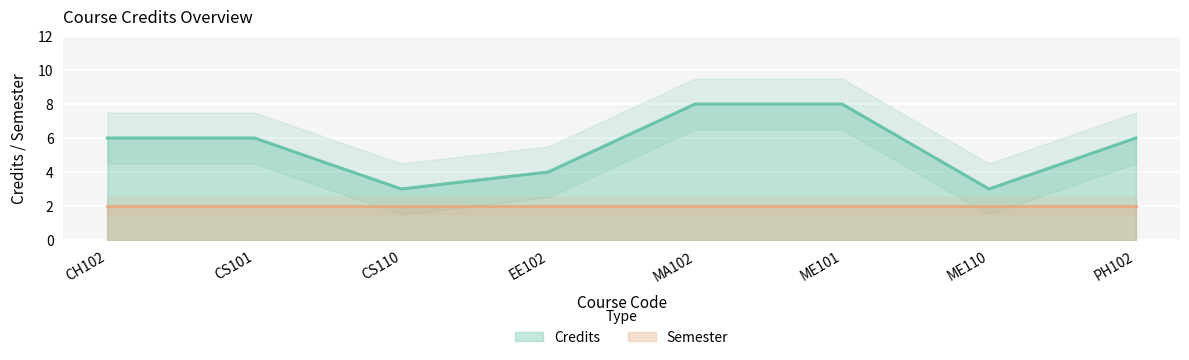

What is the difference between the values at ME101 and CS101?

2